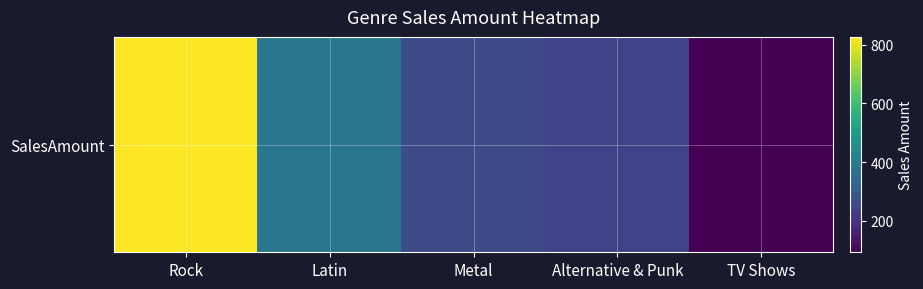

How many series are shown in this chart?

1